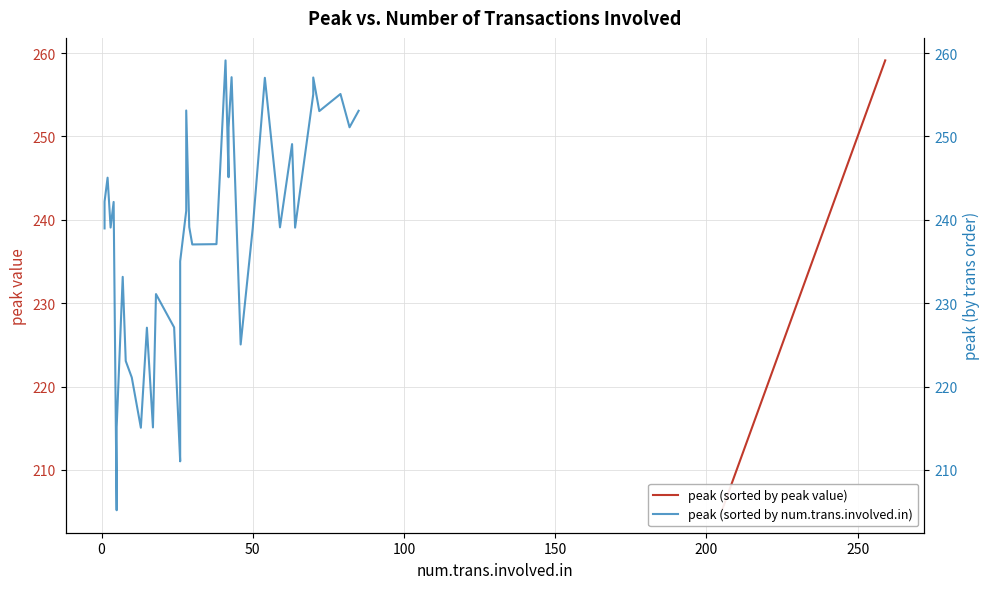

Where do peak (sorted by peak value) and peak (sorted by num.trans.involved.in) first cross each other?

150 and 200